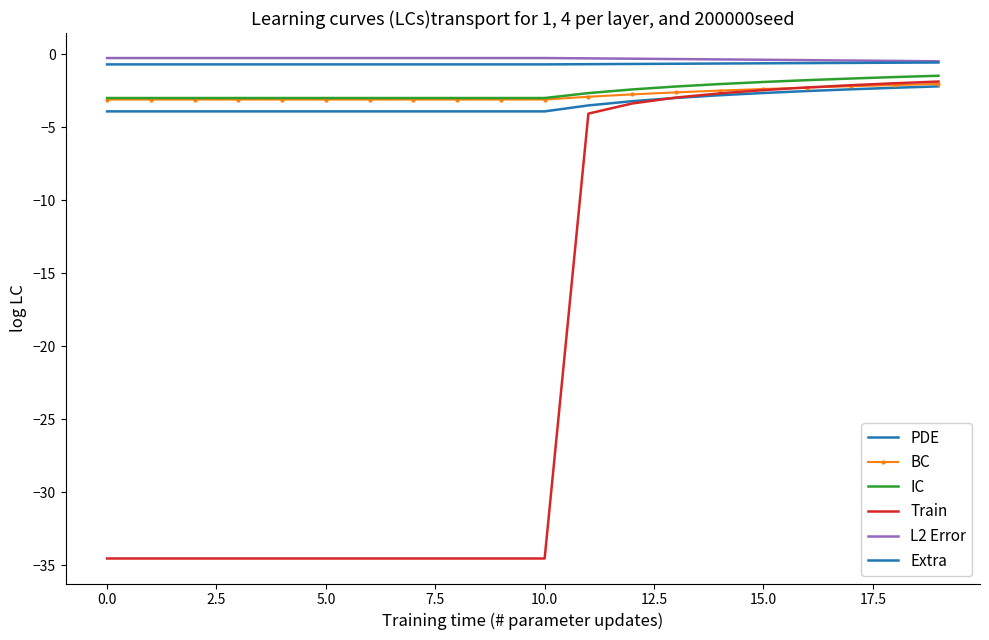

What is the minimum value for L2 Error?

-0.5